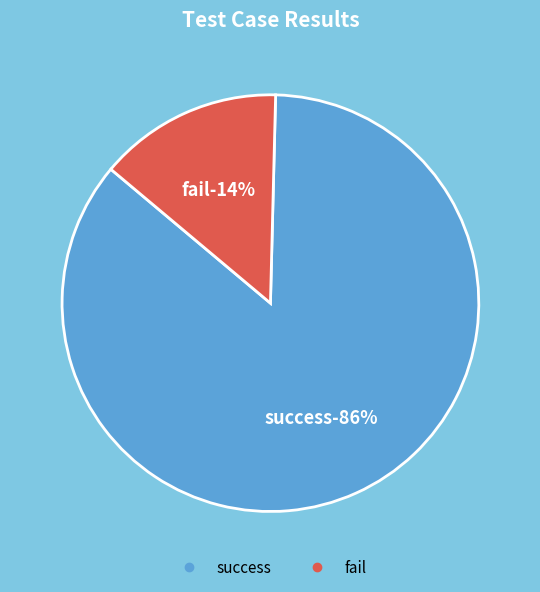

Which slice is the largest?

success